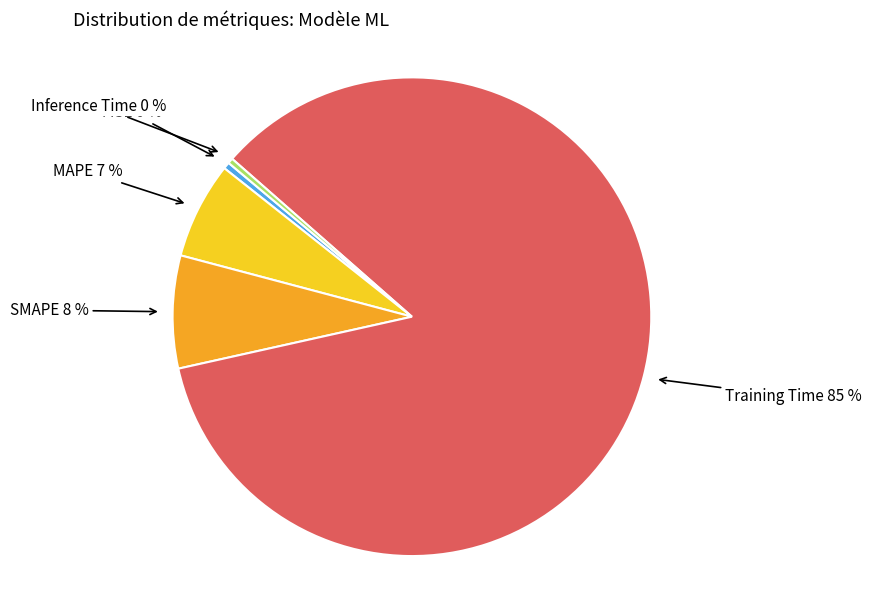

To the nearest percent, what portion does Training Time represent?

85%